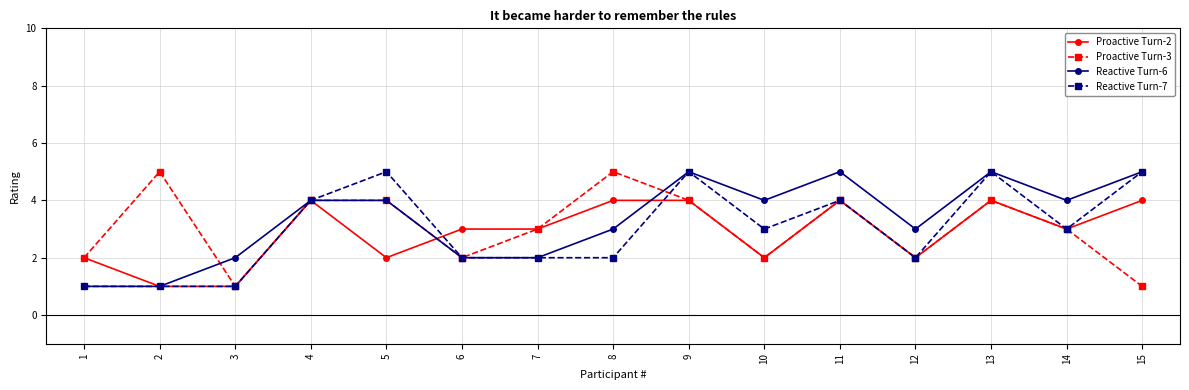

Does the chart display data point markers on the line(s)?

Yes